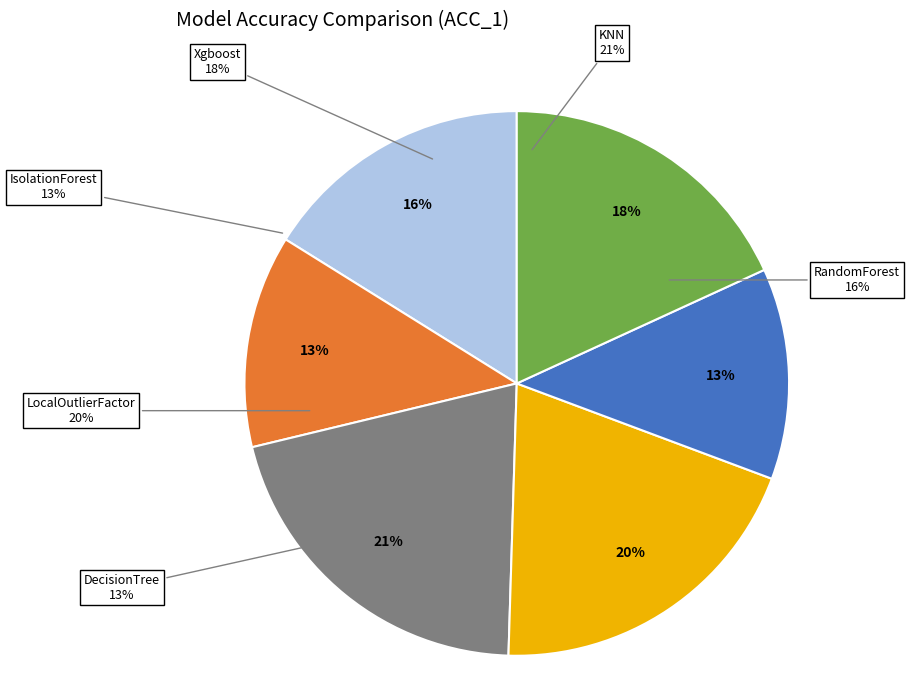

To the nearest percent, what is the difference between the largest and smallest slice percentages?

8%